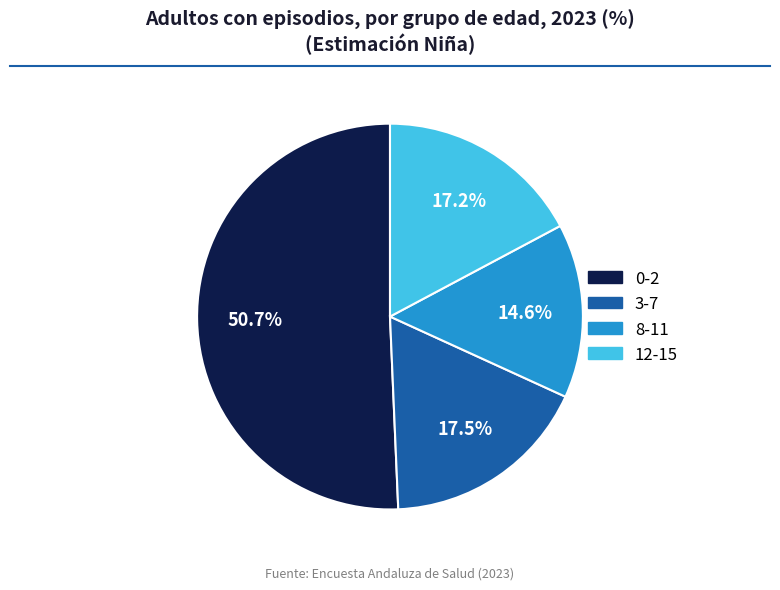

Does 8-11 represent more than half of the total?

No